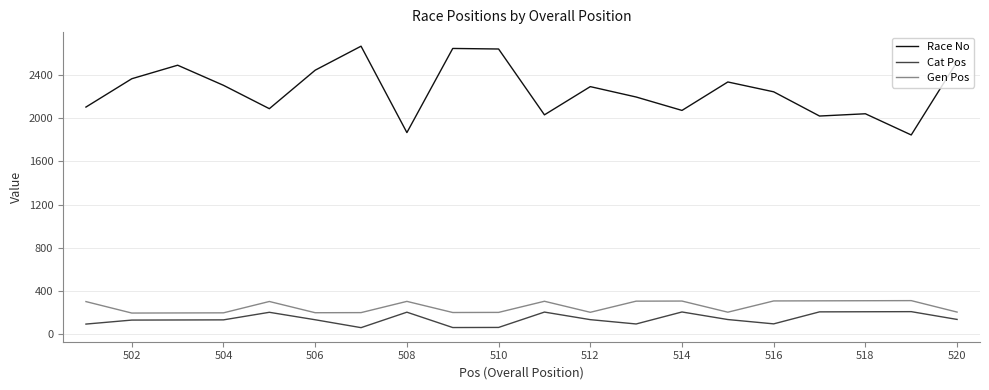

What is the difference between the maximum and minimum values in the Race No series?

821